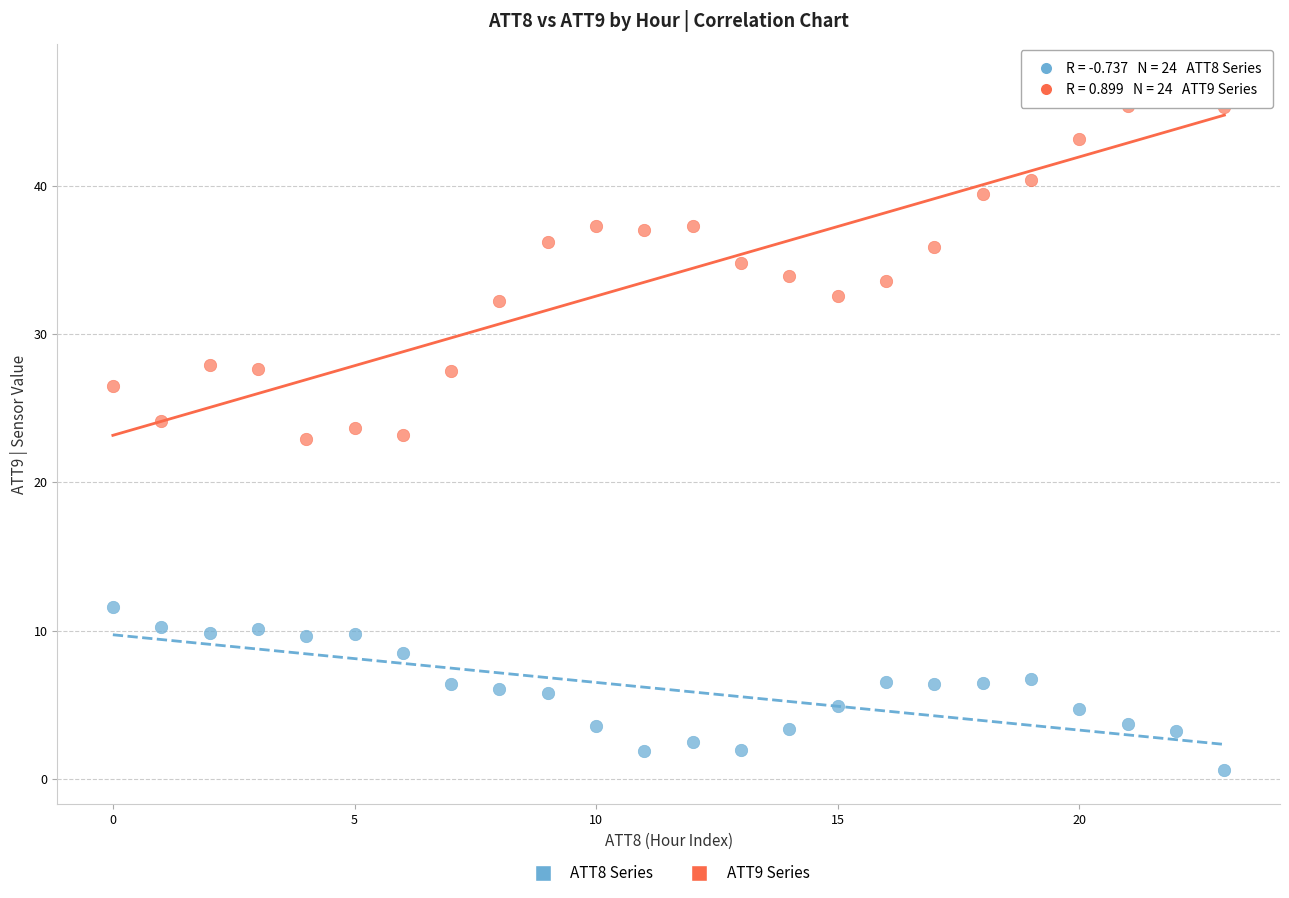

Which series contains the highest Y value?

ATT9 Series